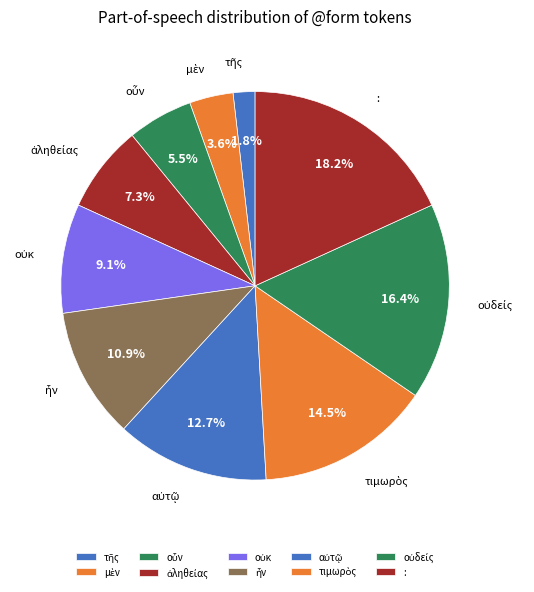

Does any single category account for the majority?

No